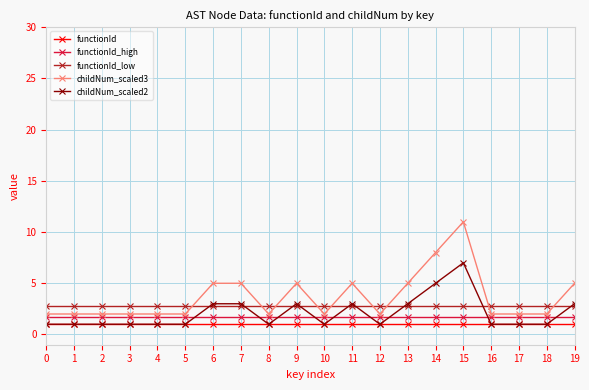

What is the smallest value displayed?

1.0